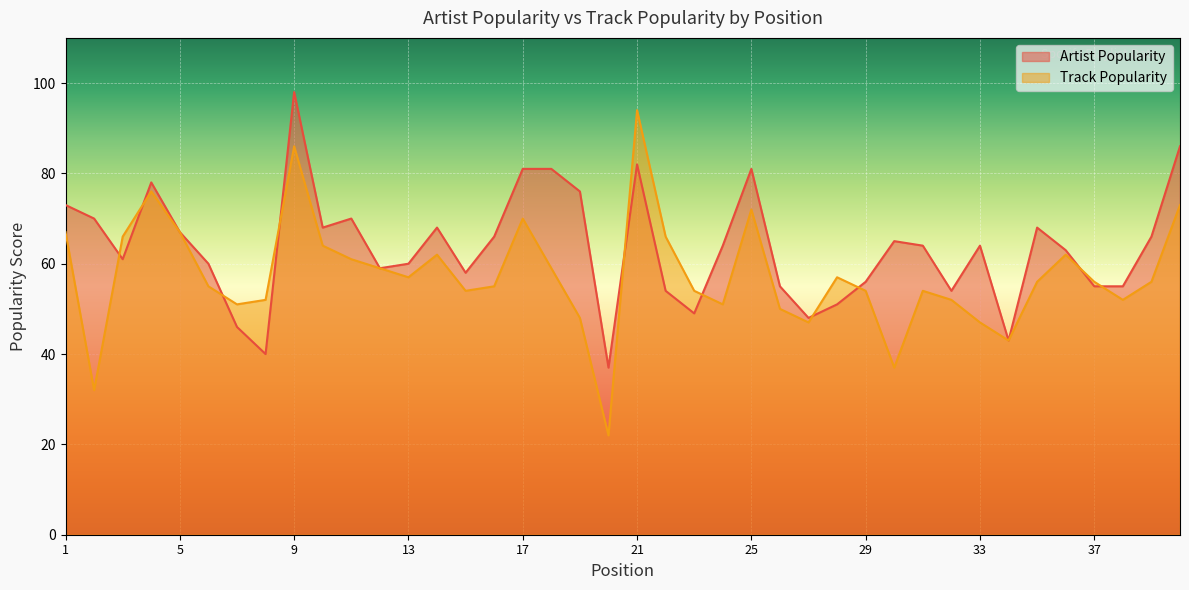

At how many categories does at least one series exceed 53?

35